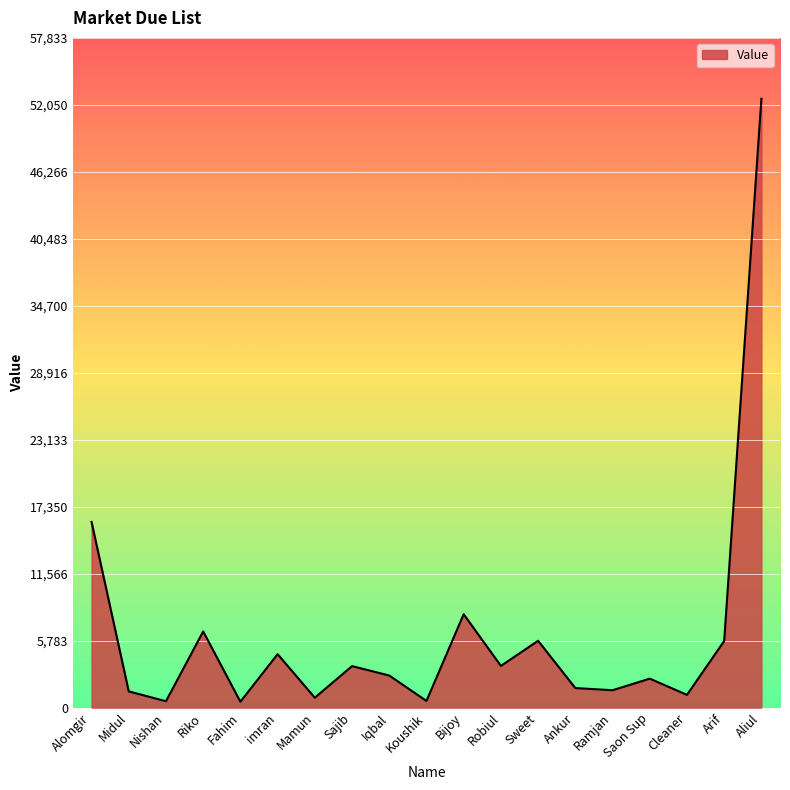

Where is the data nearest to the value 26541?

Alomgir